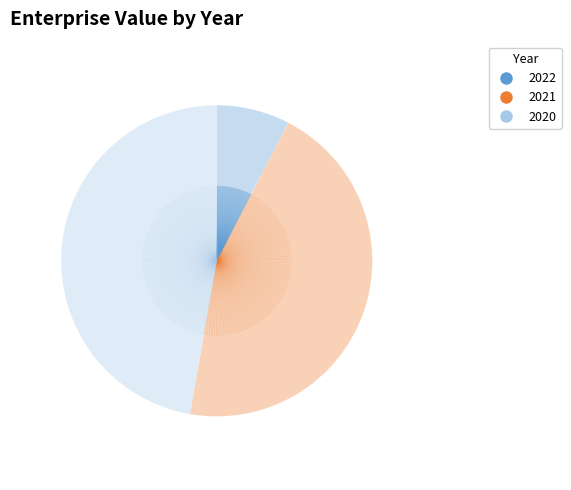

Combined, do 2022 and 2020 account for over 50%?

Yes